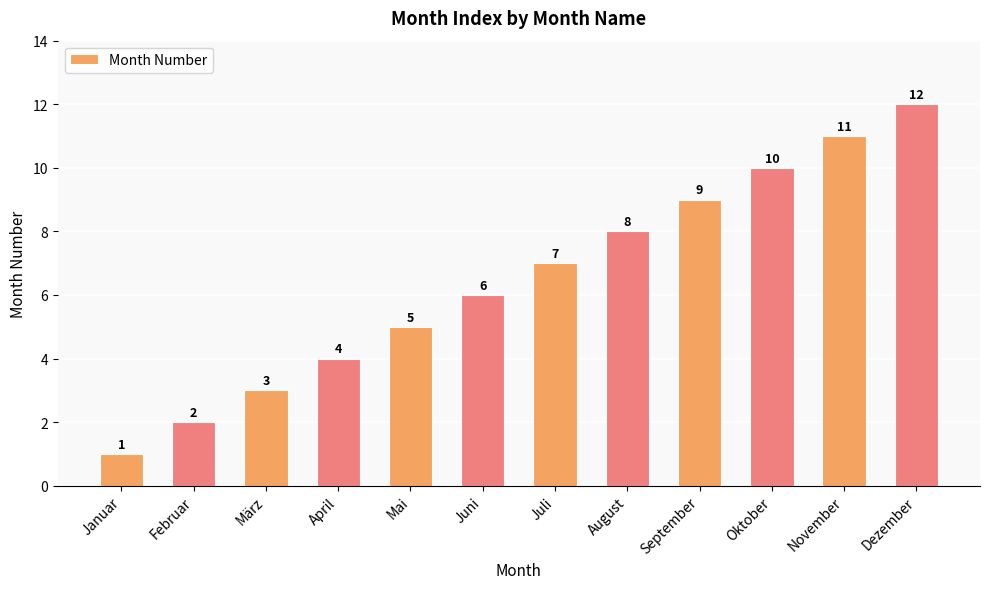

What is the sum of the values at April and Oktober?

14